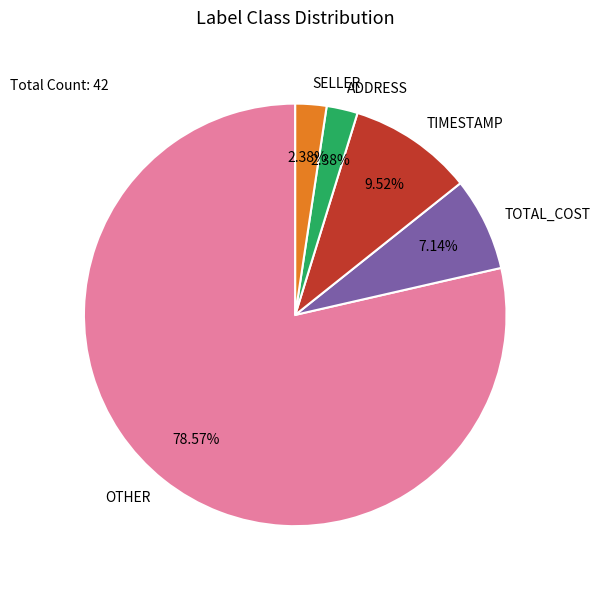

Is it true that TOTAL_COST is 7% of the pie?

True